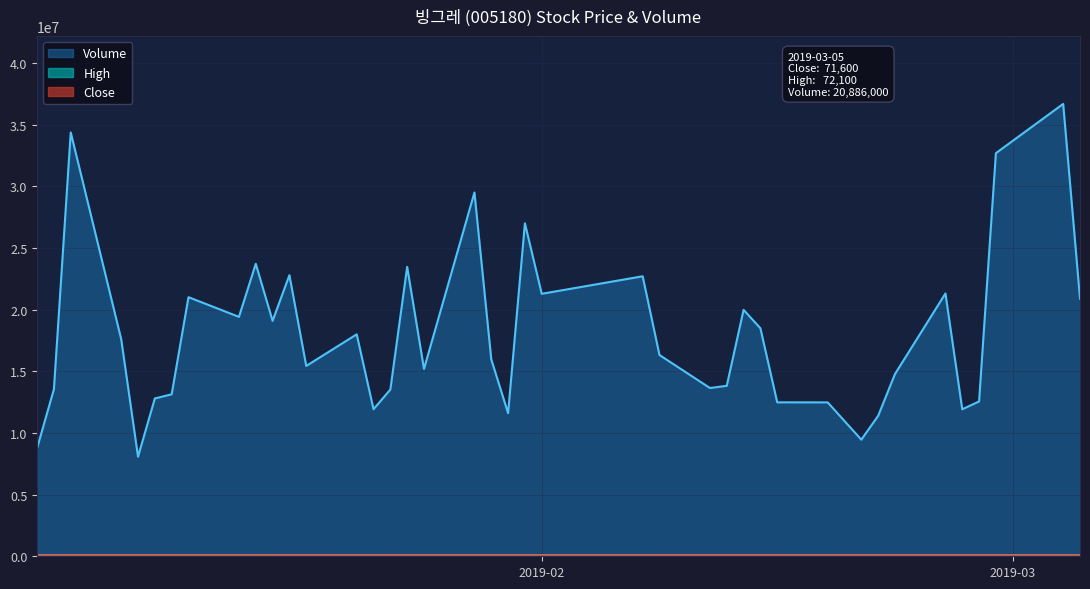

The value of Close at 2019-02-26 is 69500. True or false?

True